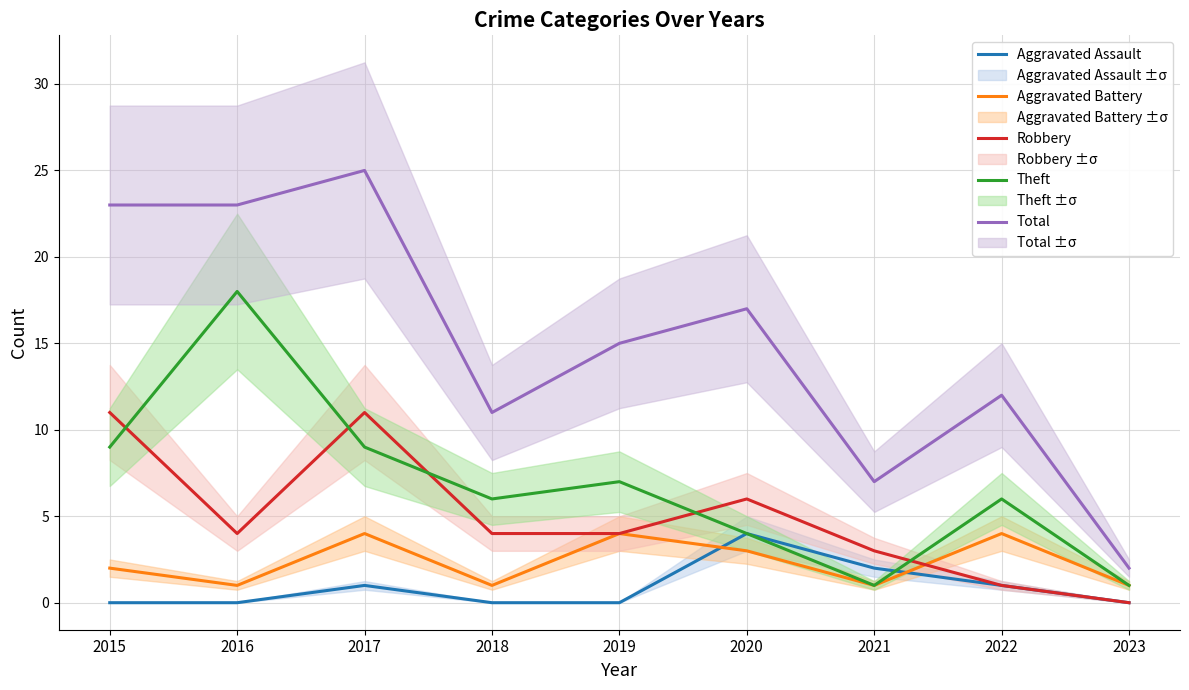

How many lines are shown in the chart?

5